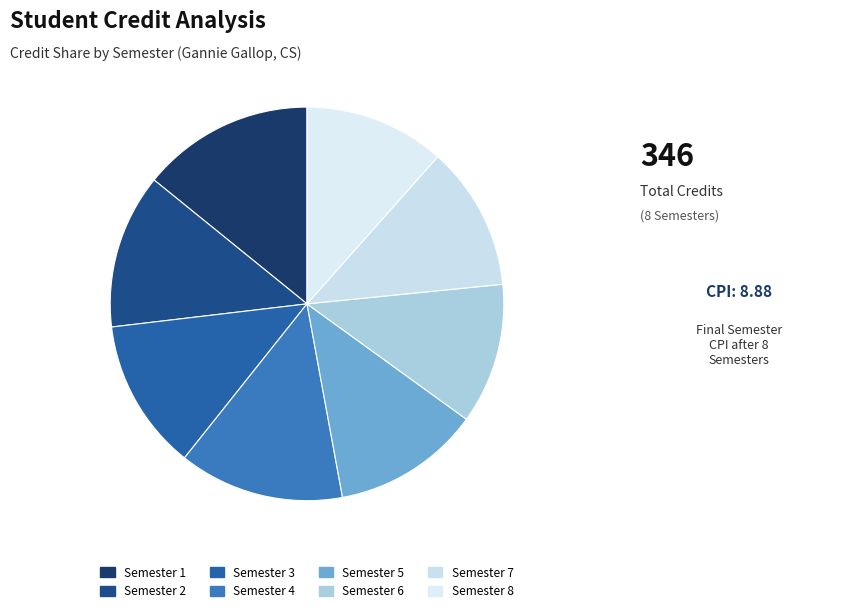

To the nearest percent, what portion does Semester 3 represent?

12%